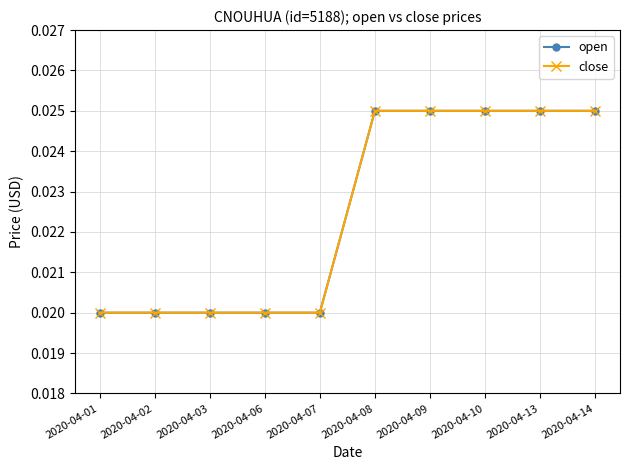

What is the total value across all series at 2020-04-10?

0.1